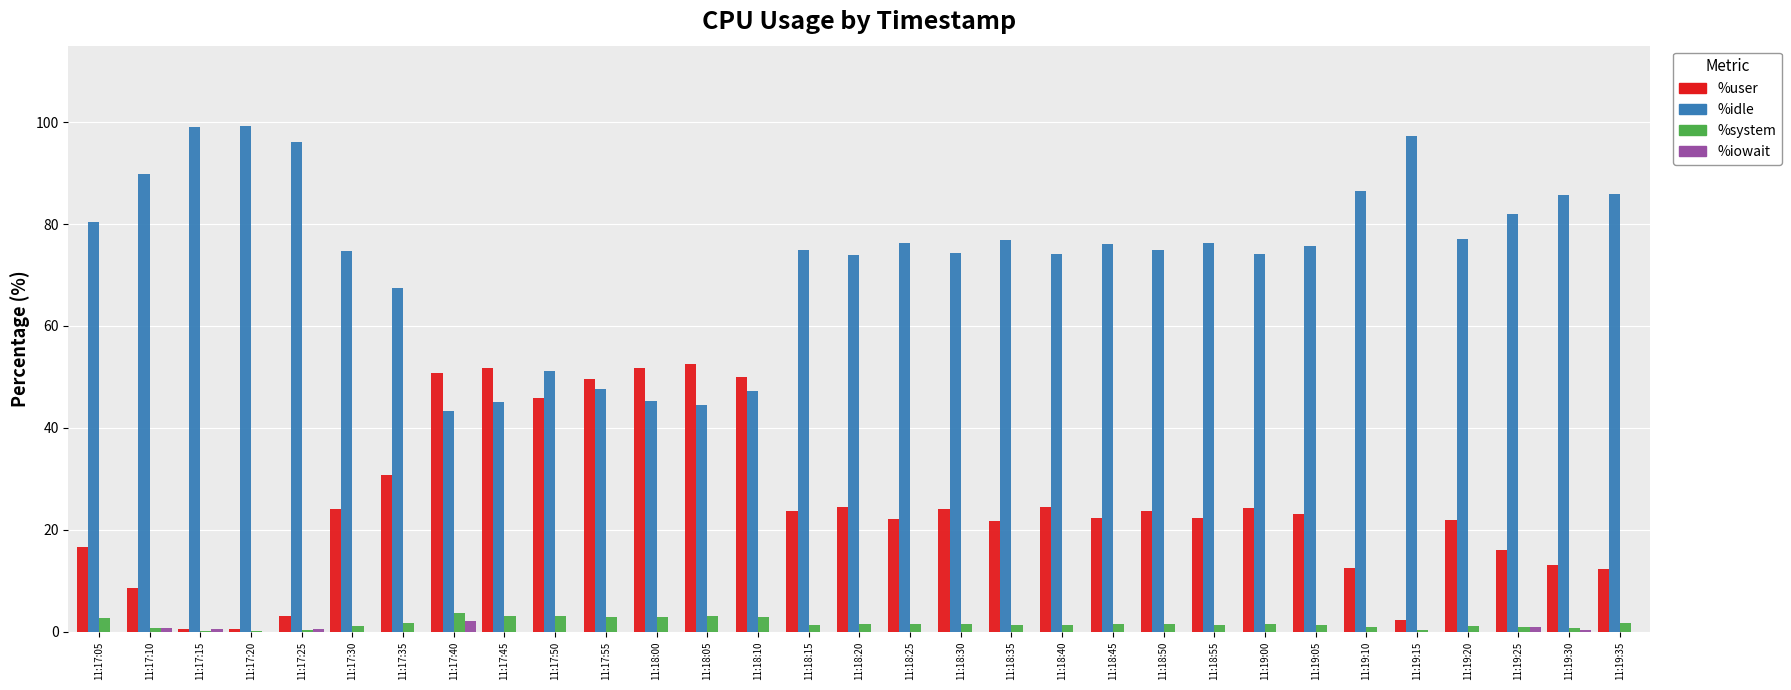

What is the sum of all %idle values?

2273.0